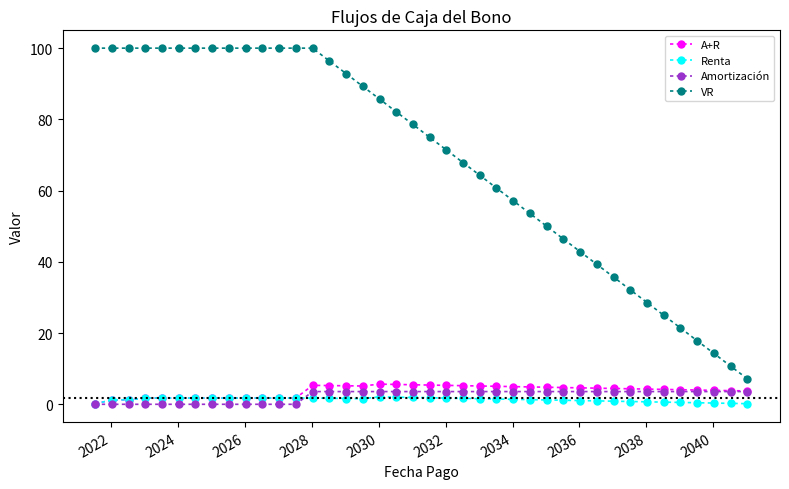

Which series has the largest total across all categories?

VR